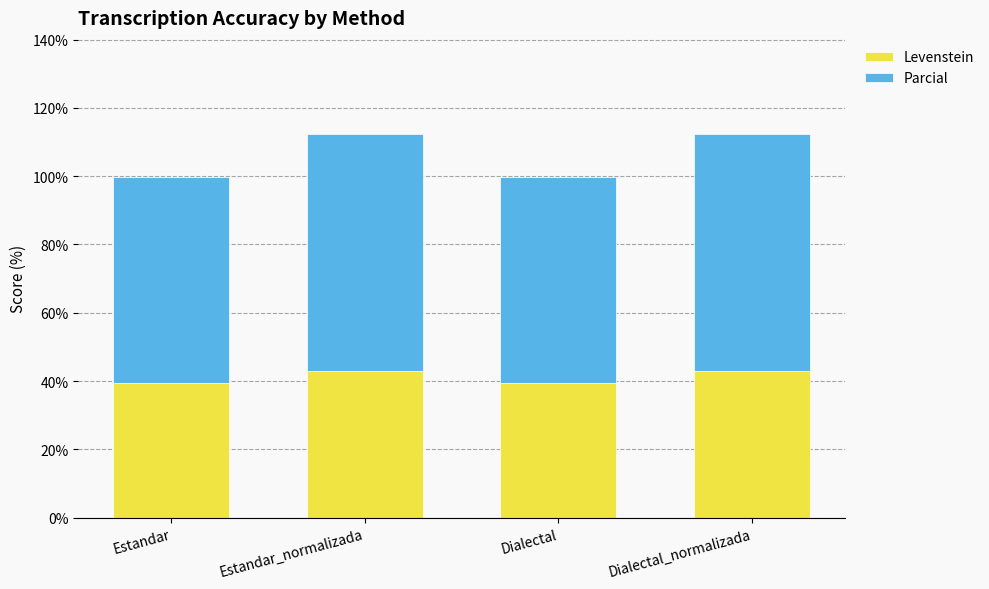

Is it true that Levenstein equals 65.6 at Dialectal_normalizada?

False